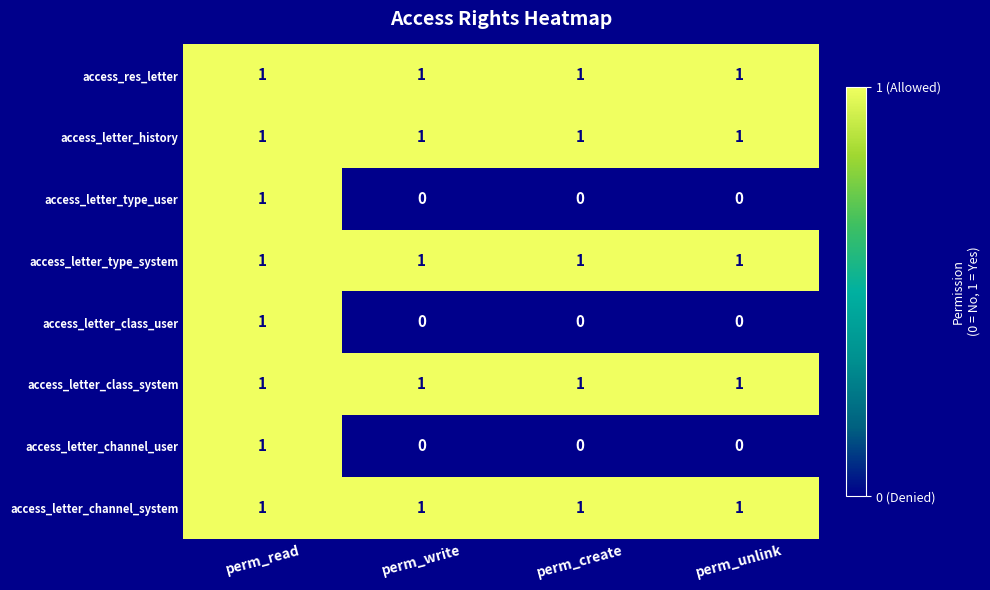

At which label does access_letter_class_user reach its peak?

perm_read